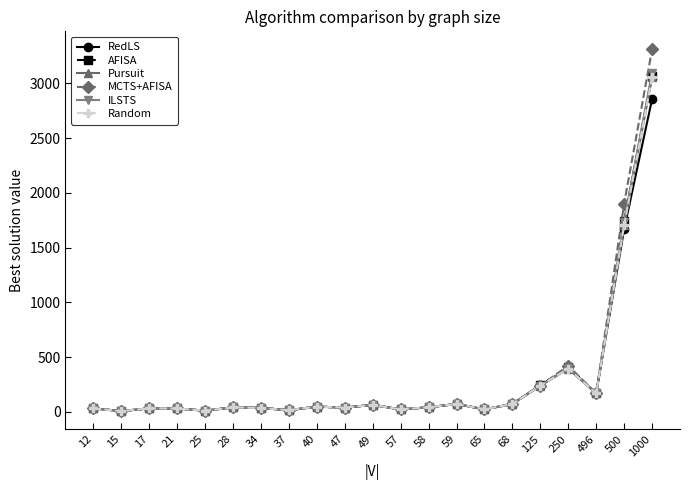

What is the sum of all Random values?

6168